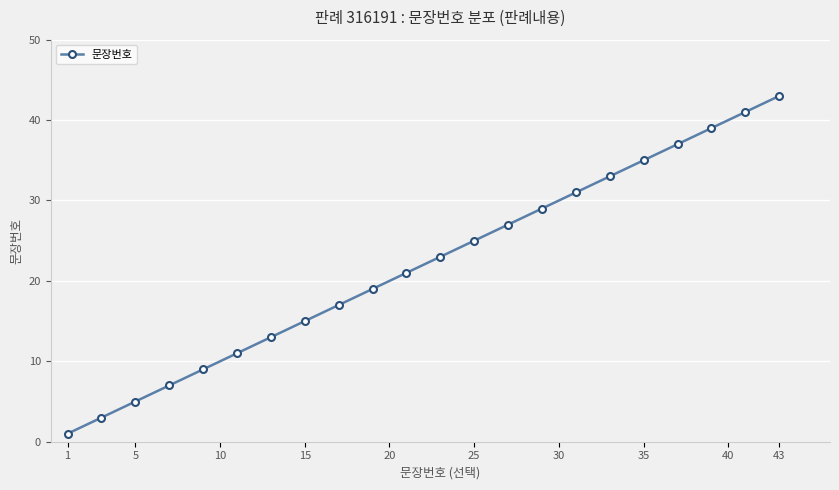

What is the difference between the maximum and minimum values?

42